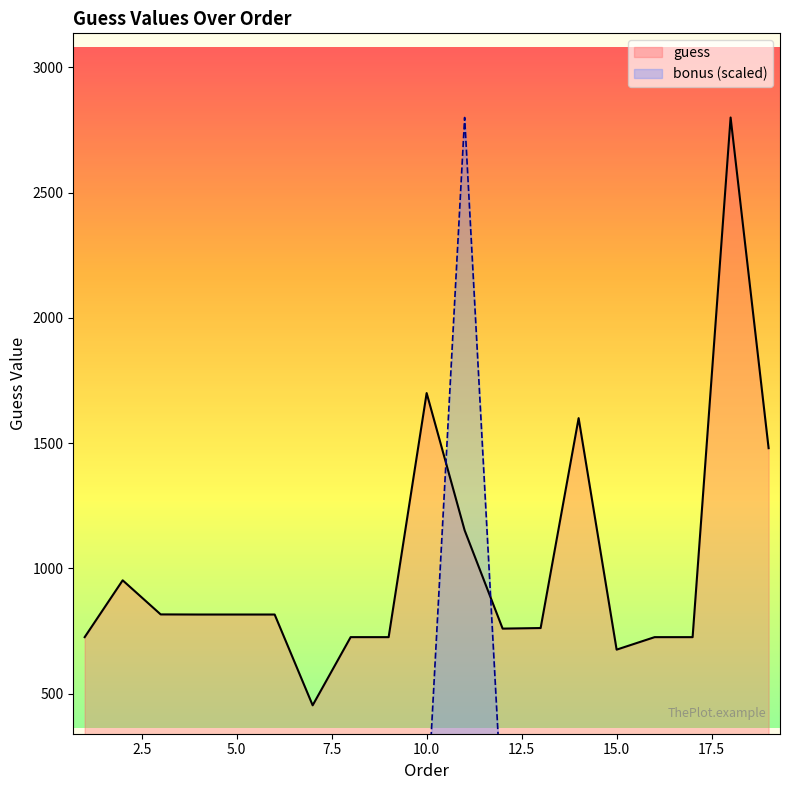

At which label does bonus reach its peak?

11